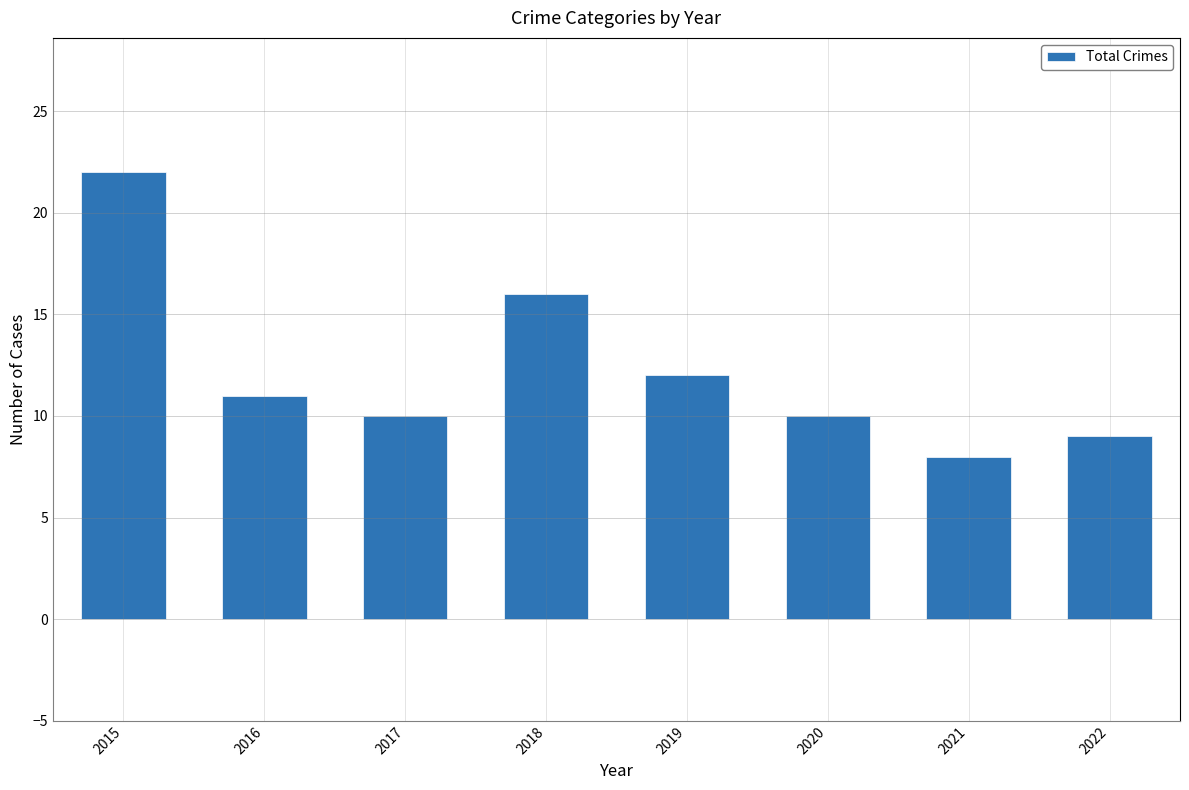

What is the average value?

12